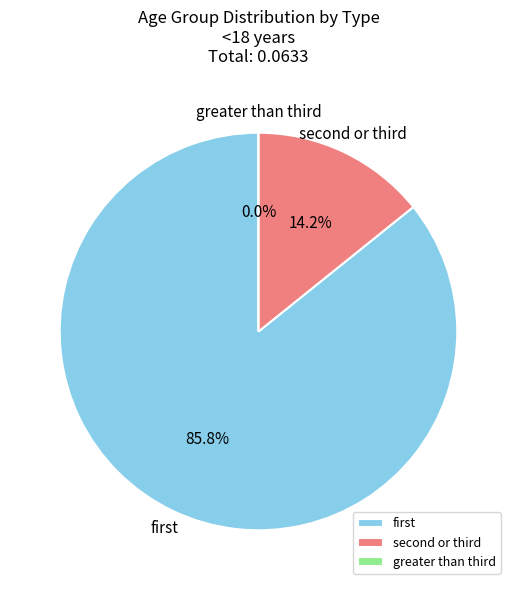

Which category accounts for the majority?

first